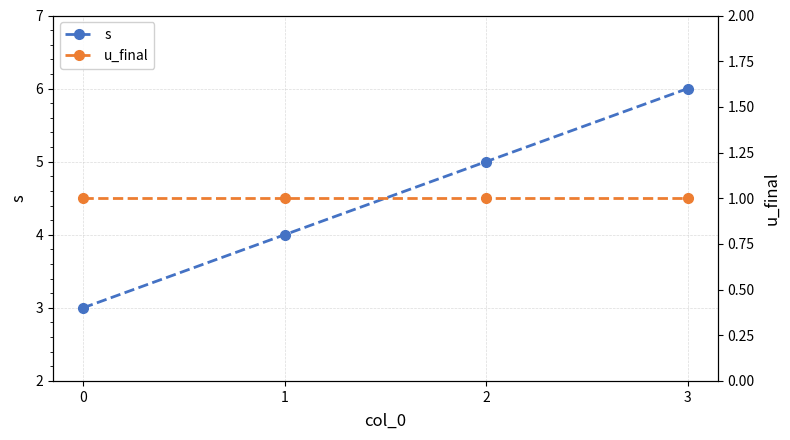

At which category is the sum across all series the highest?

3